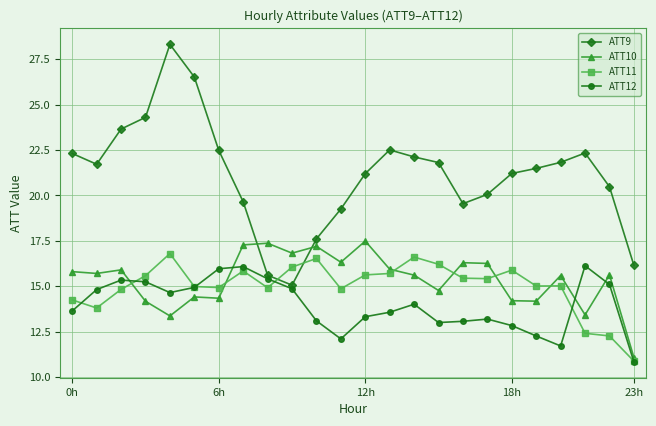

Which series has the widest spread of values?

ATT9